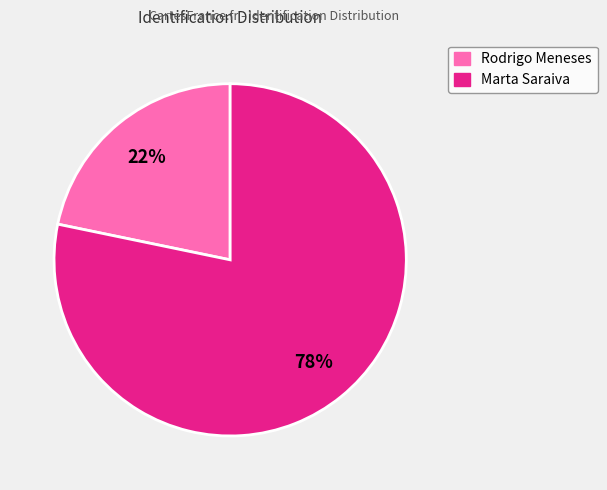

To the nearest percent, what is the average slice percentage?

50%